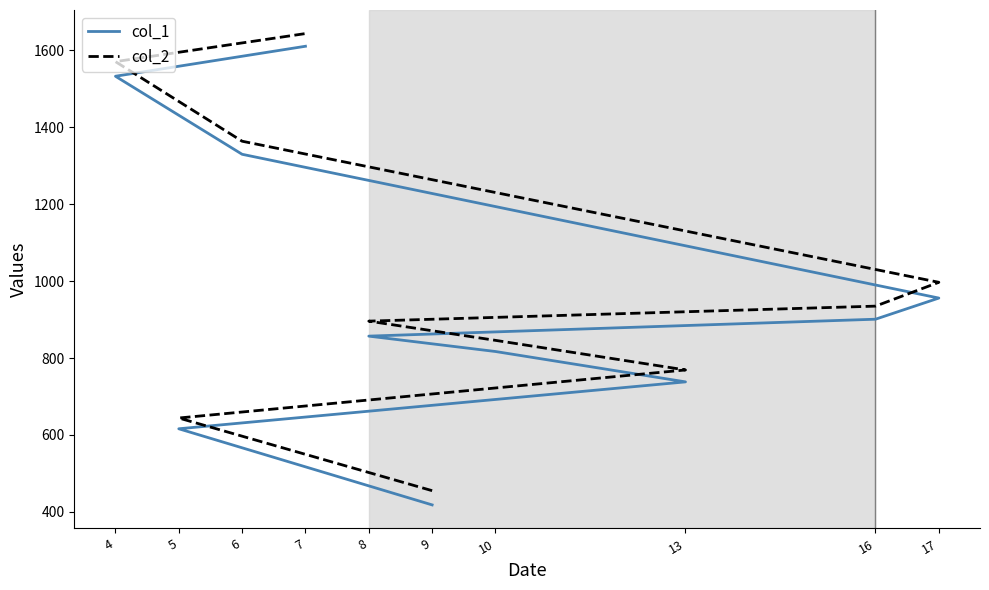

At which category does the chart reach its peak across all series?

7